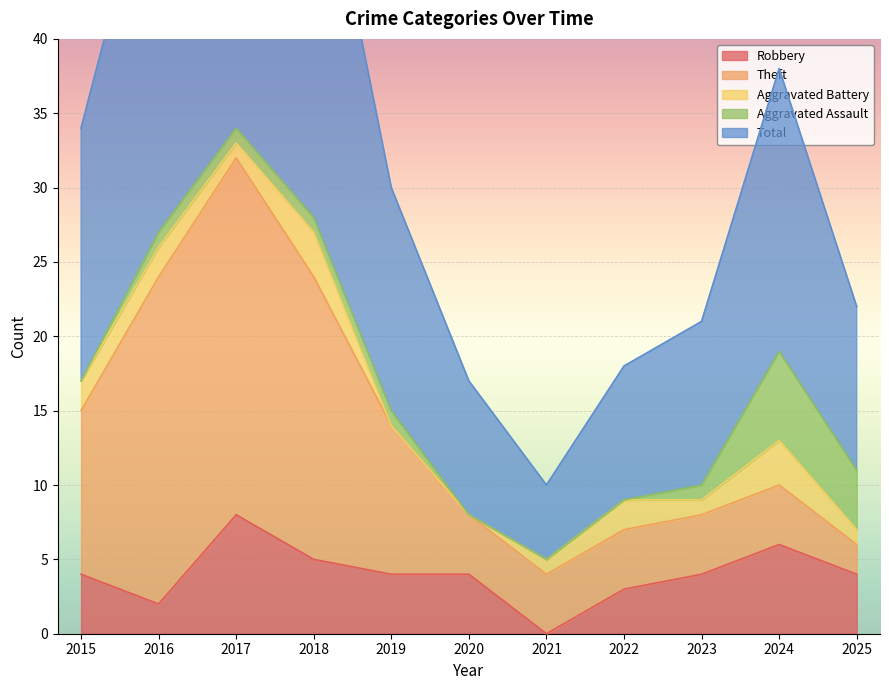

What is the difference between the second highest and minimum values in the Total series?

23